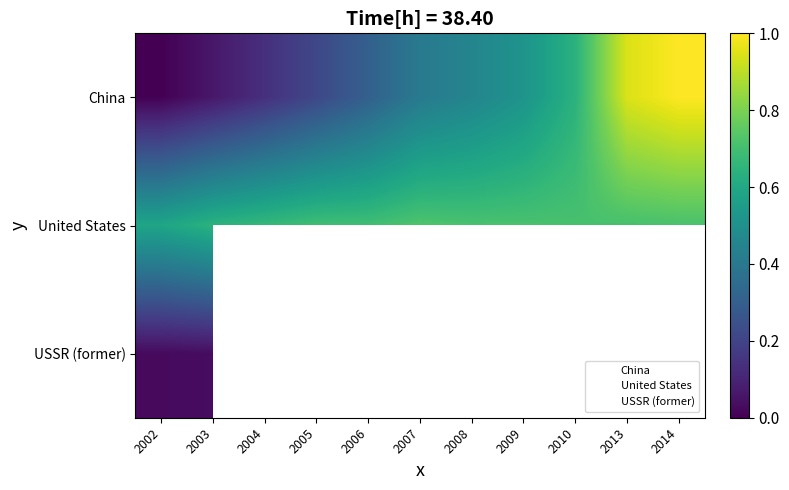

Where is China nearest to the value 0?

2002